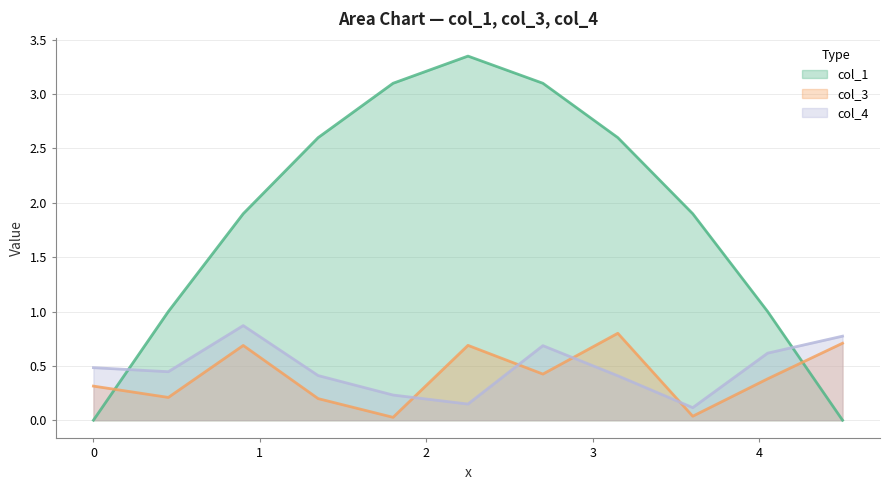

How many data points in col_1 are less than 1?

2